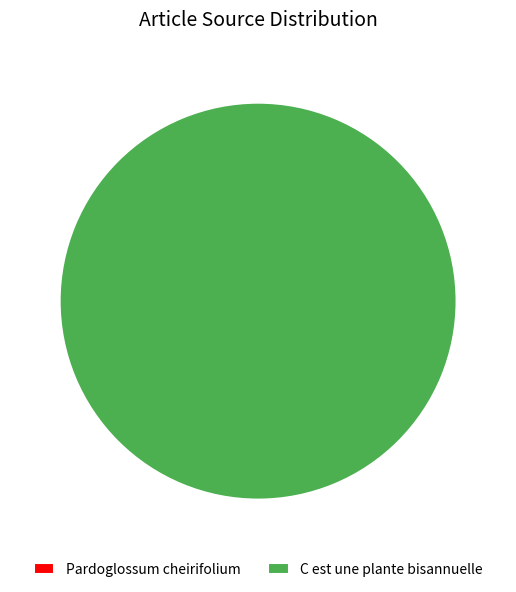

What is the largest slice in the pie chart?

C est une plante bisannuelle